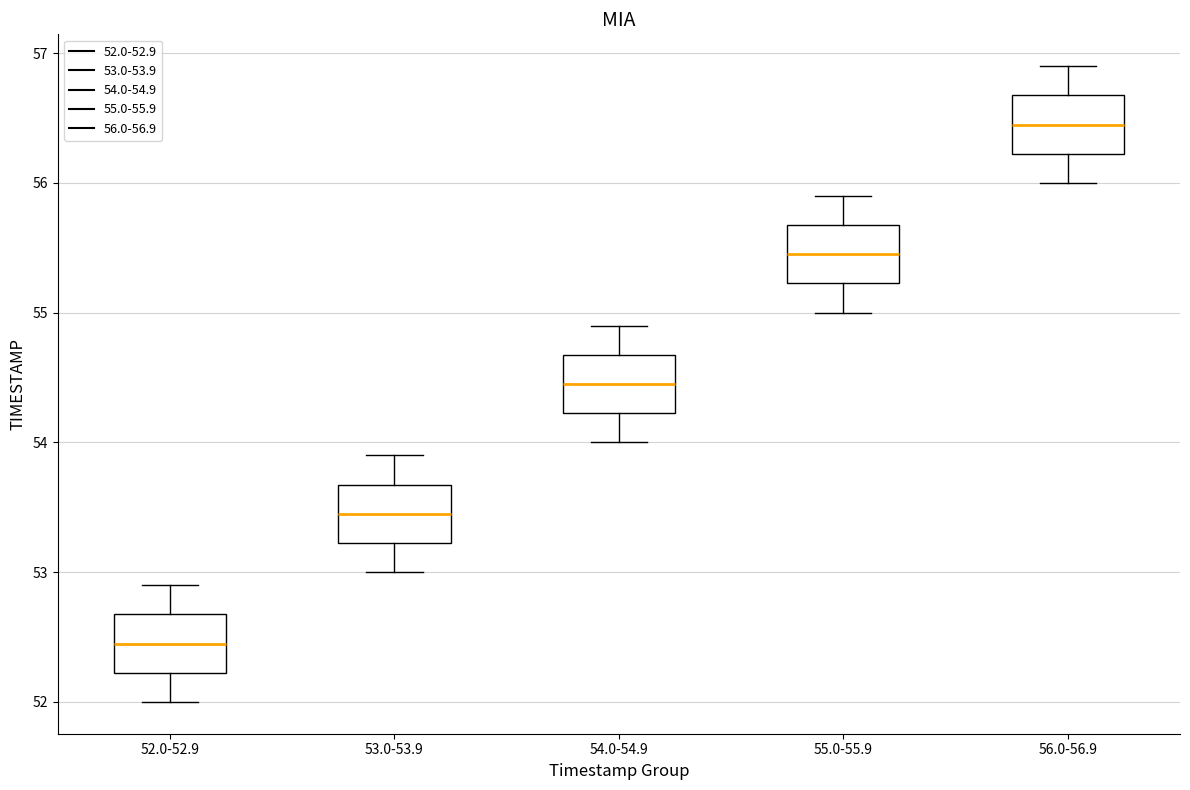

Which box has the lowest median line?

52.0-52.9